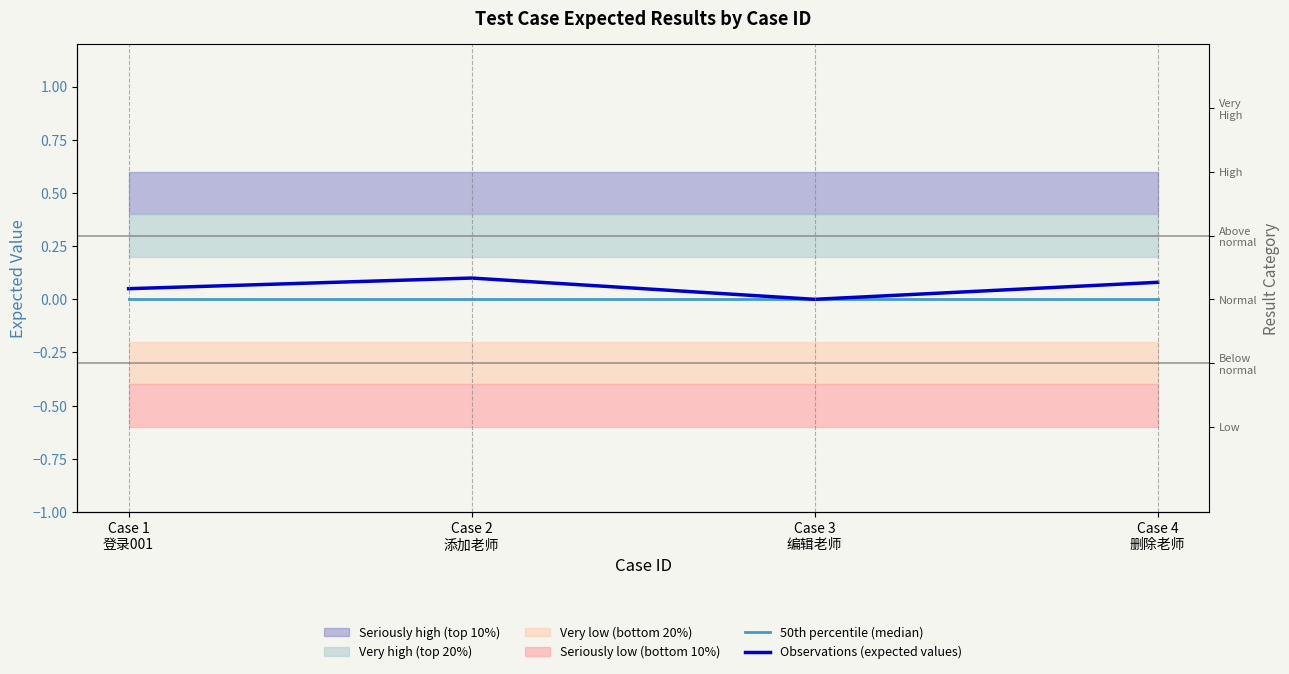

How many data points in Observations (expected values) are above 0?

3